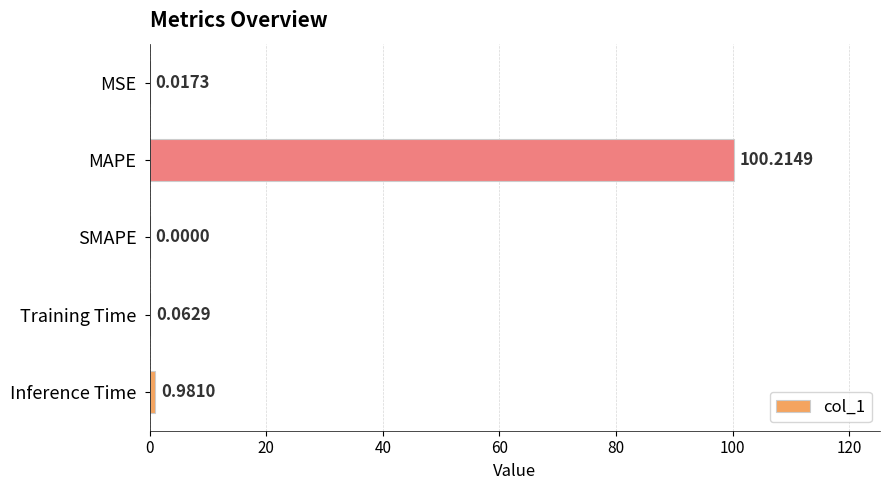

What is the change in value from SMAPE to Training Time?

+0.1